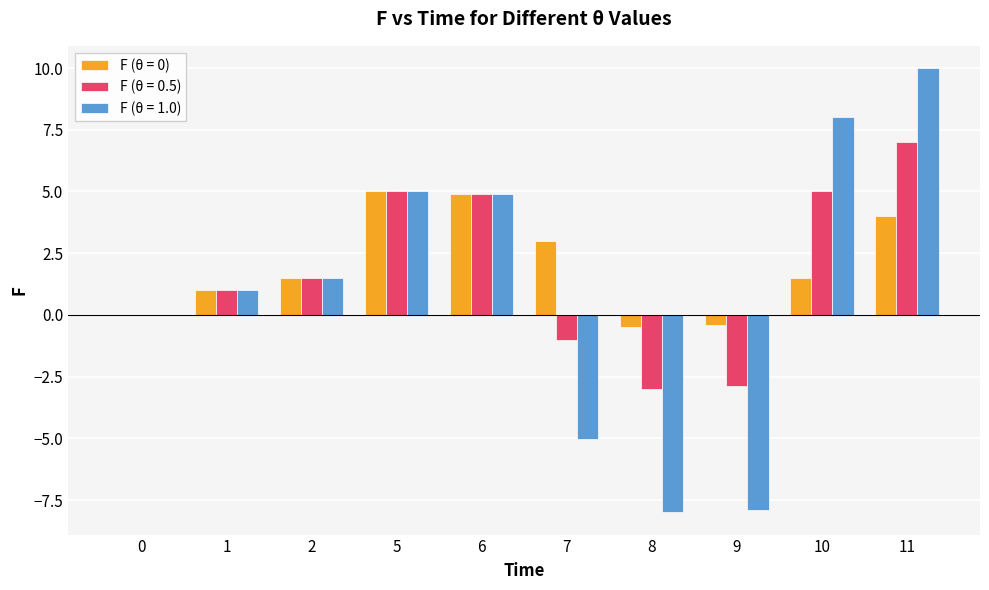

Count the number of data series in this chart.

3